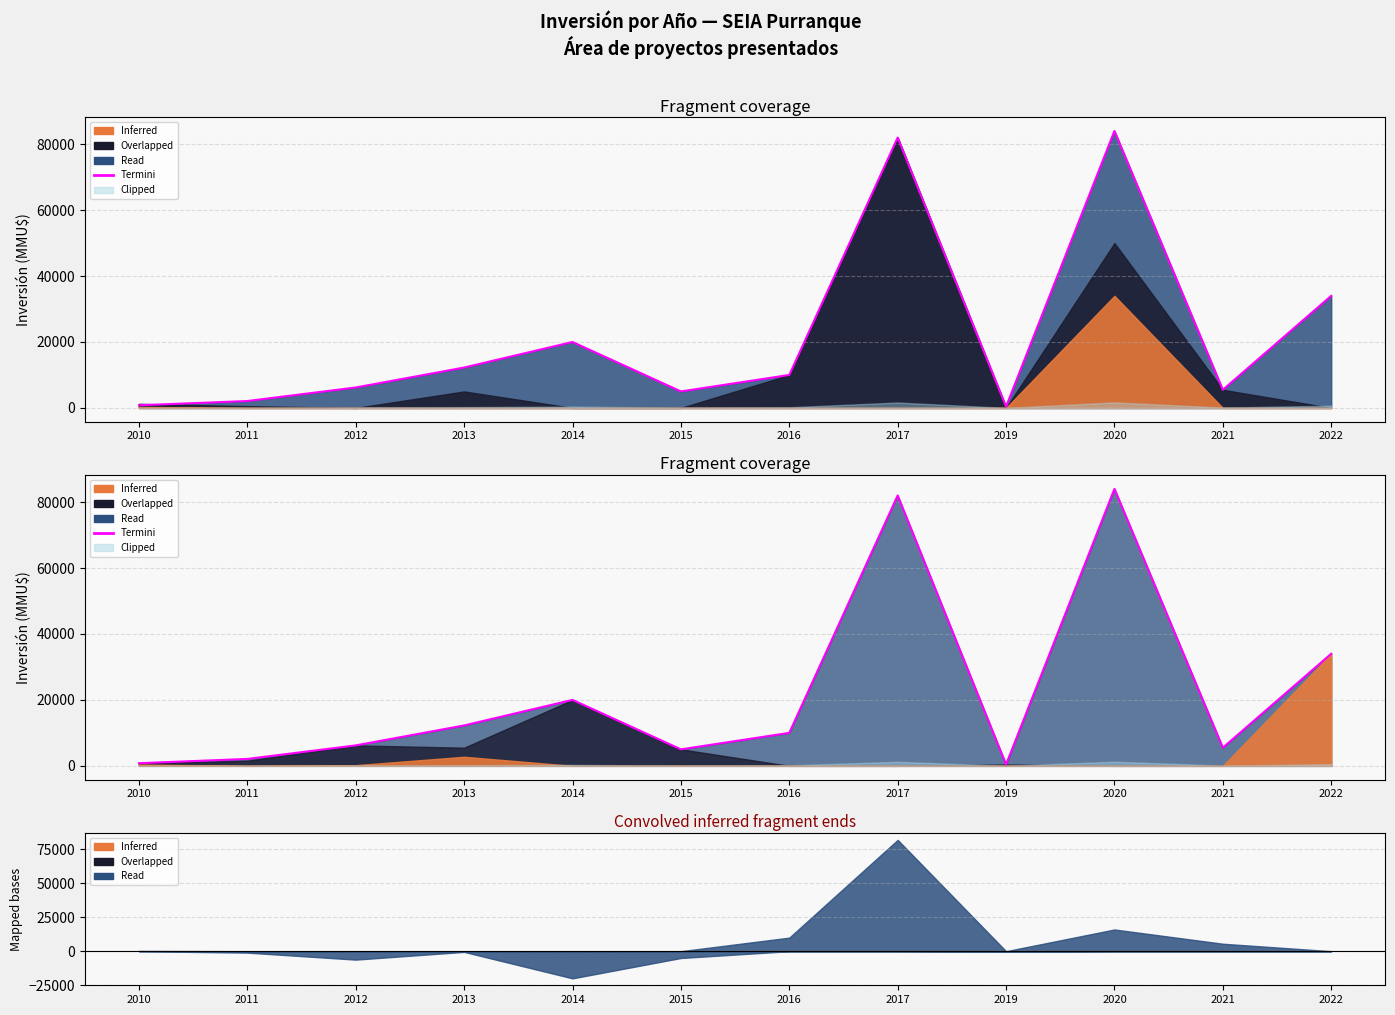

What is the change in value from 2017 to 2021?

-76500